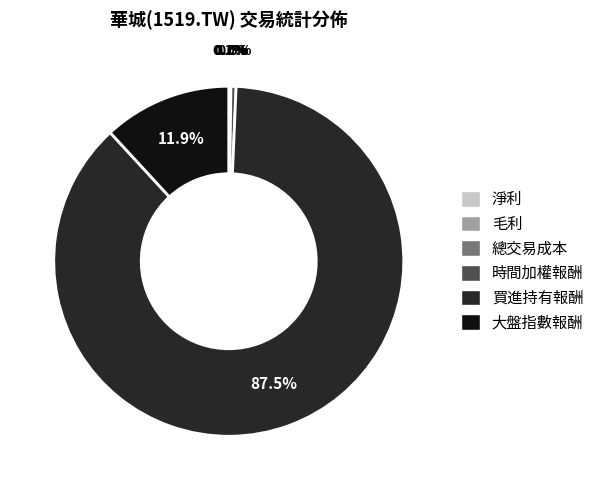

Is there a majority slice in this chart?

Yes